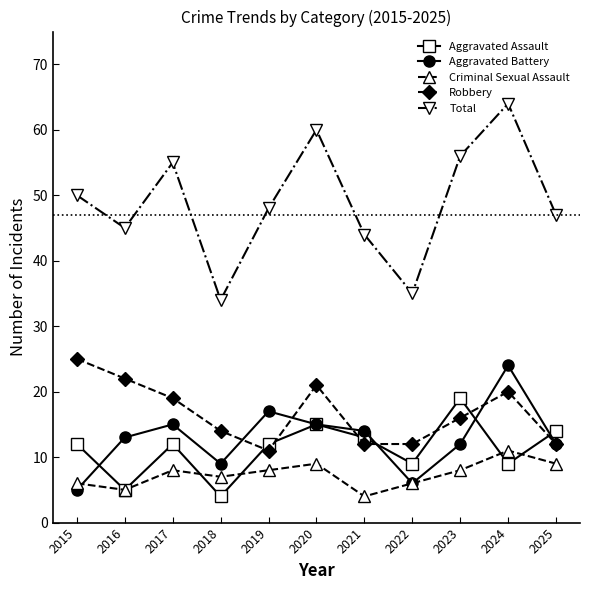

At how many categories does at least one series exceed 12?

11